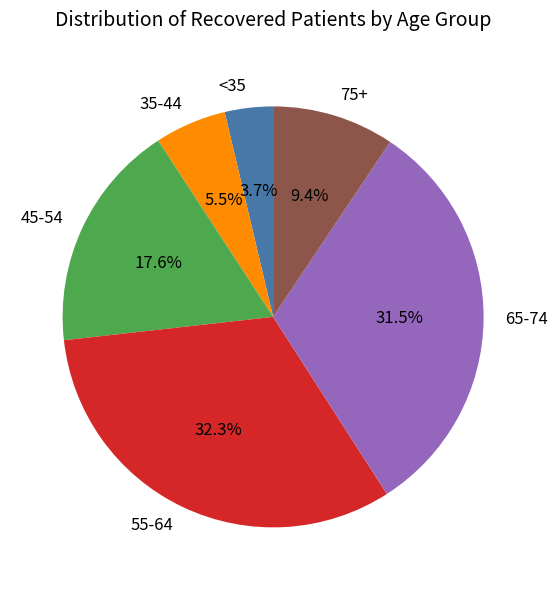

Rank the categories by value from highest to lowest.

55-64, 65-74, 45-54, 75+, 35-44, <35